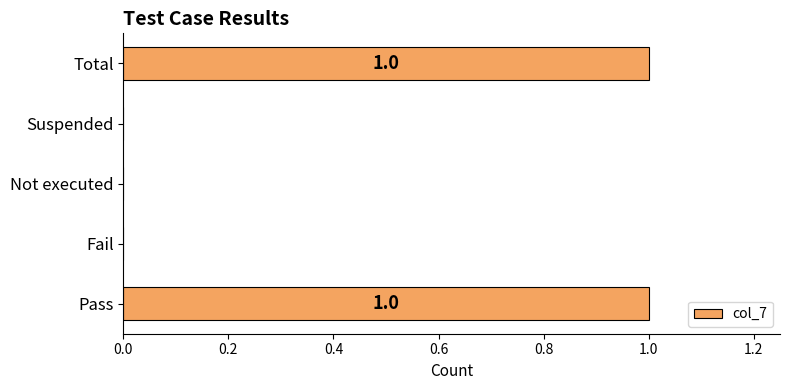

Are the bars grouped side by side (vs. stacked)?

No